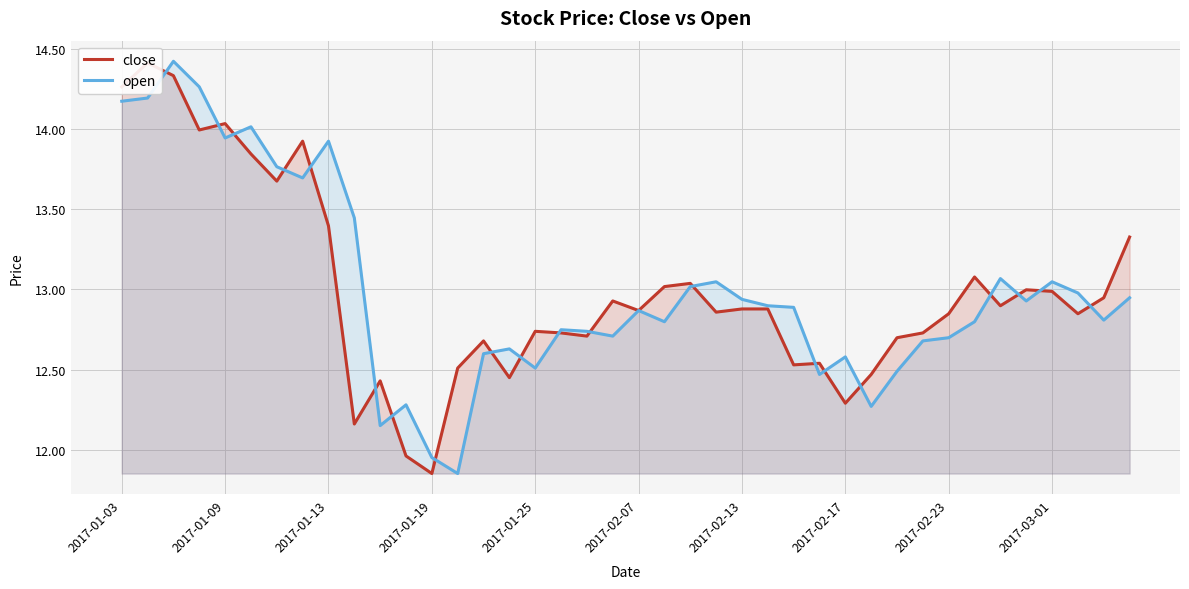

At which label does open first exceed 12?

2017-01-03